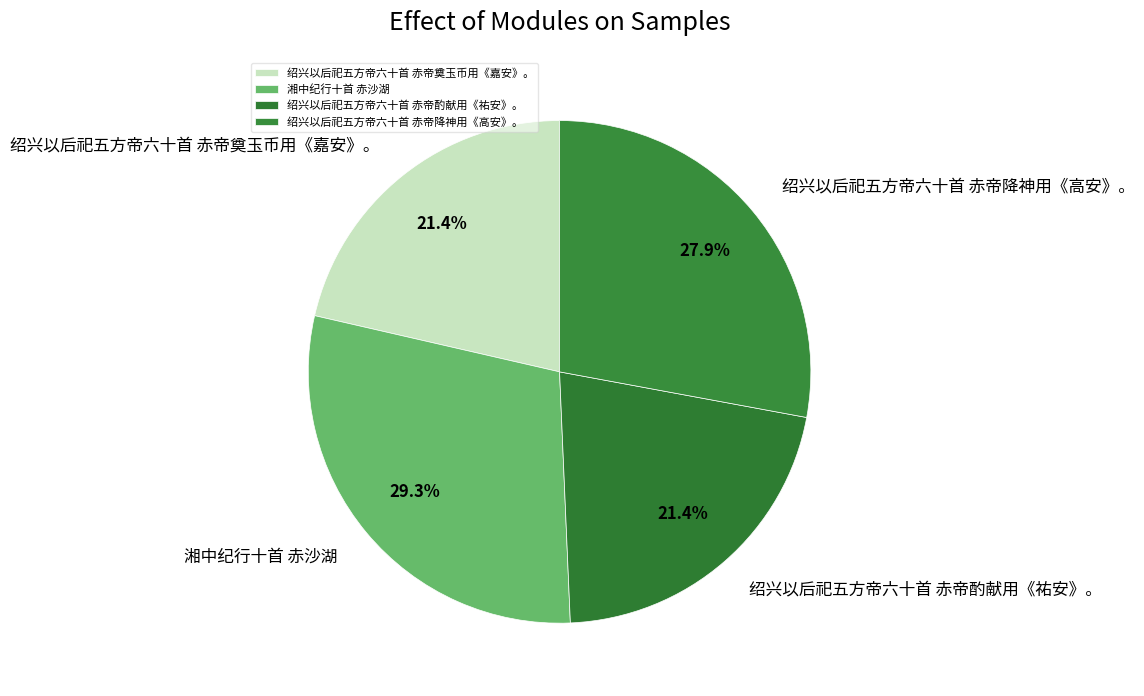

How many segments does this pie chart have?

4